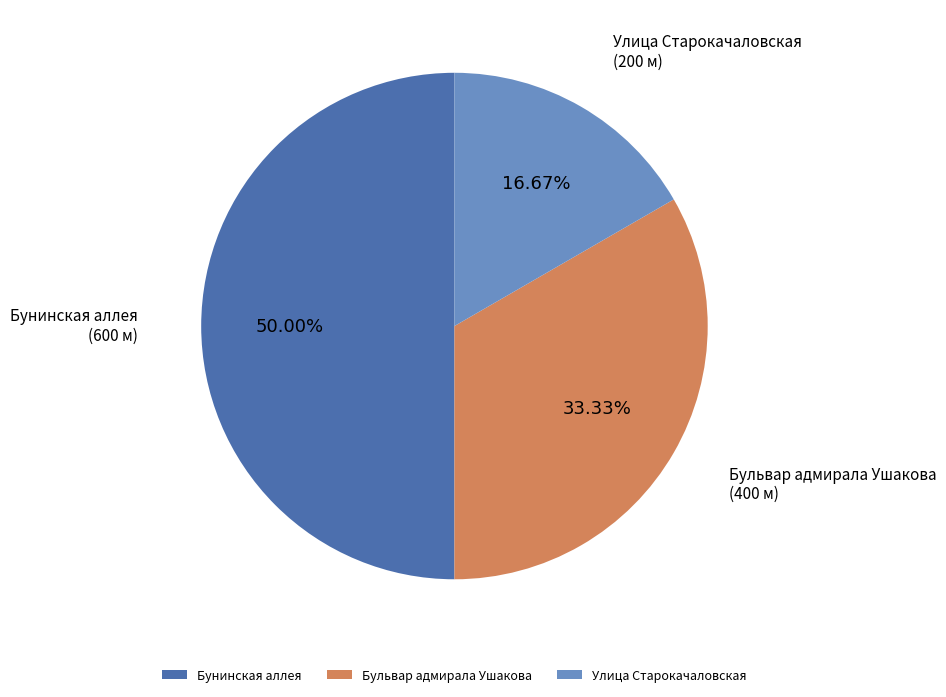

True or false: Улица Старокачаловская accounts for 17% of the total.

True